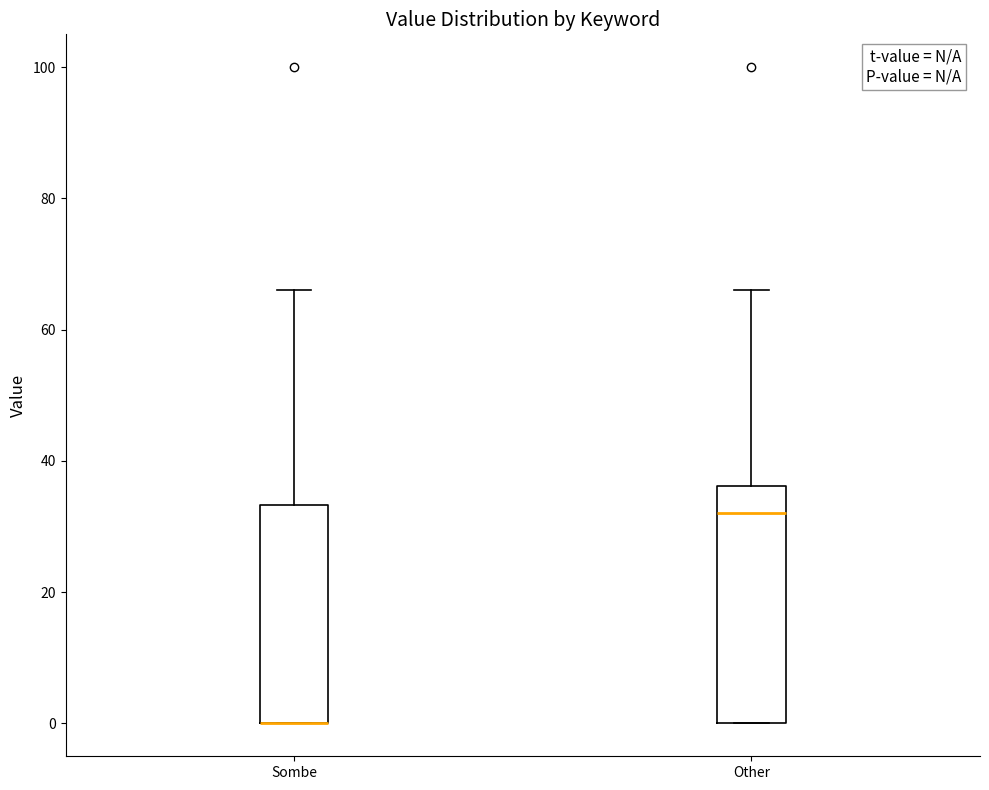

Reading left to right, read every box against the y-axis: the position of its median line, the range the box covers, and the ends of its whiskers. The values are not printed on the chart, so give them approximately, as read against the axis.

Sombe: median 0 (drawn on the box's lower edge), box 0 to 34, whiskers 0 to 66
Other: median 32, box 0 to 36, whiskers 0 to 66